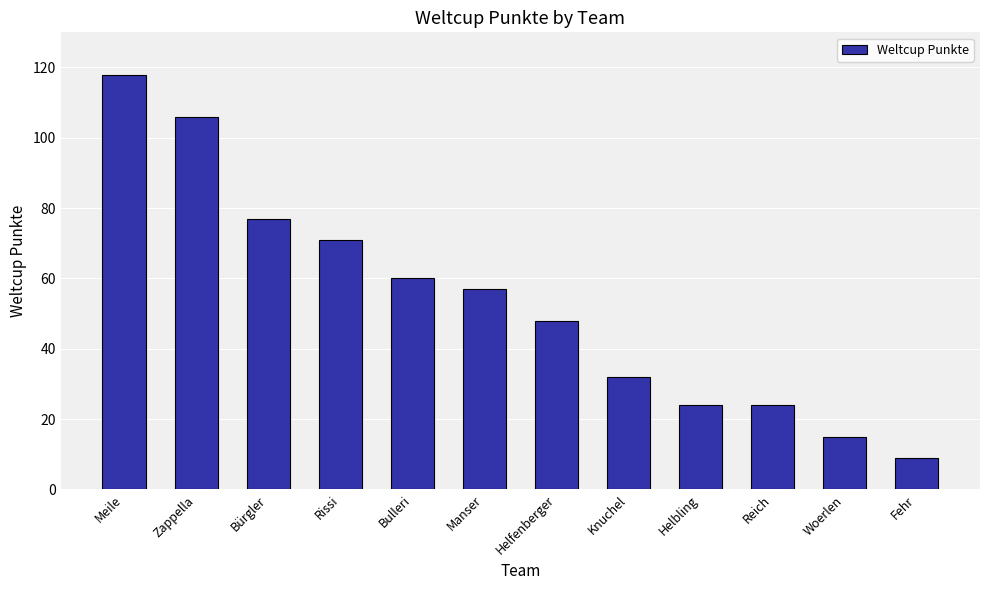

What is the label of the 6th bar from the right?

Helfenberger